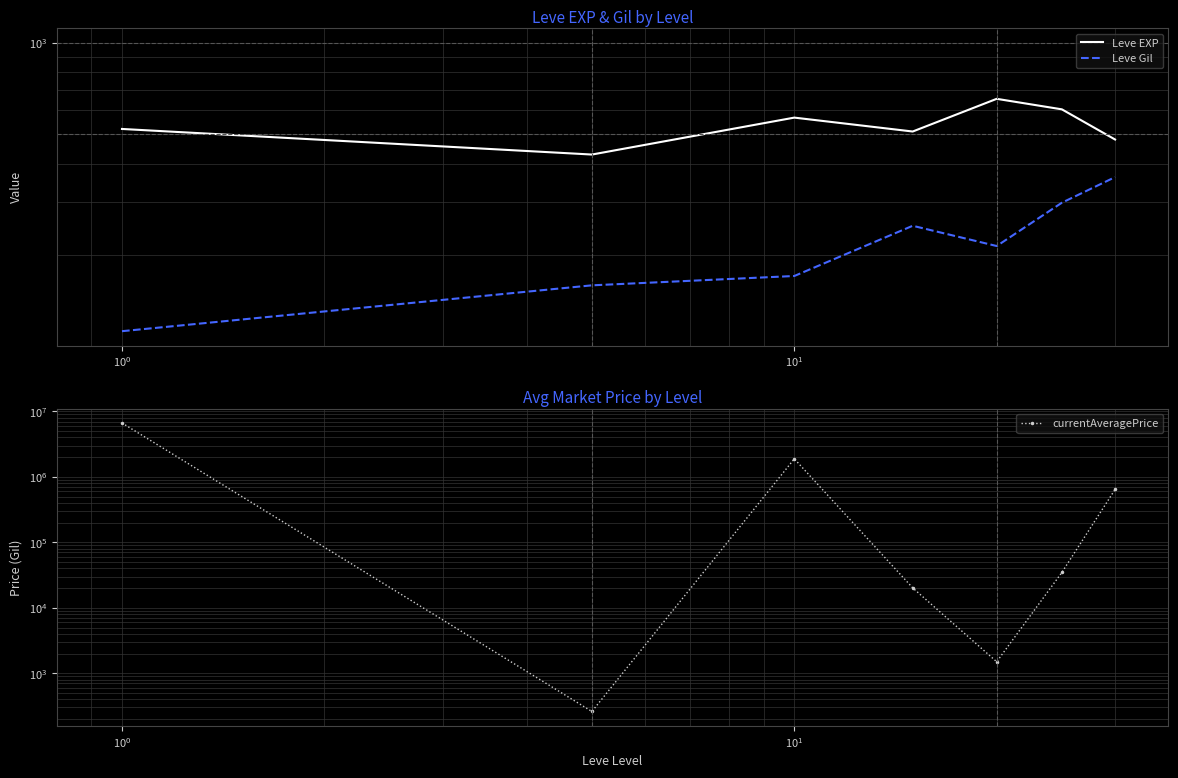

Reading left to right, what are all the values shown in this chart?

Leve EXP: 520.0	428.3	566.7	510.0	653.3	603.3	480.0
Leve Gil: 112.3	159.0	170.7	249.7	214.2	297.3	361.0
currentAveragePrice: 6671011.8	260.7	1889857.2	20158.5	1499.0	34709.7	644245.8